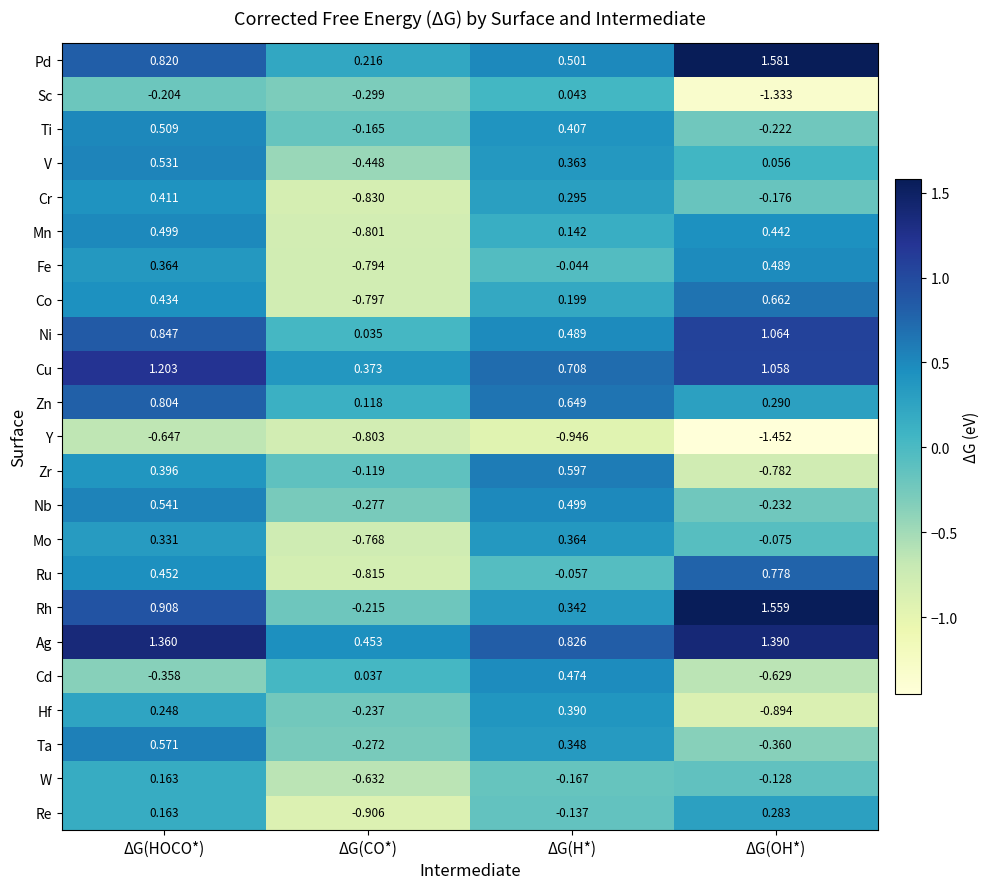

Which series has the widest spread of values?

Rh